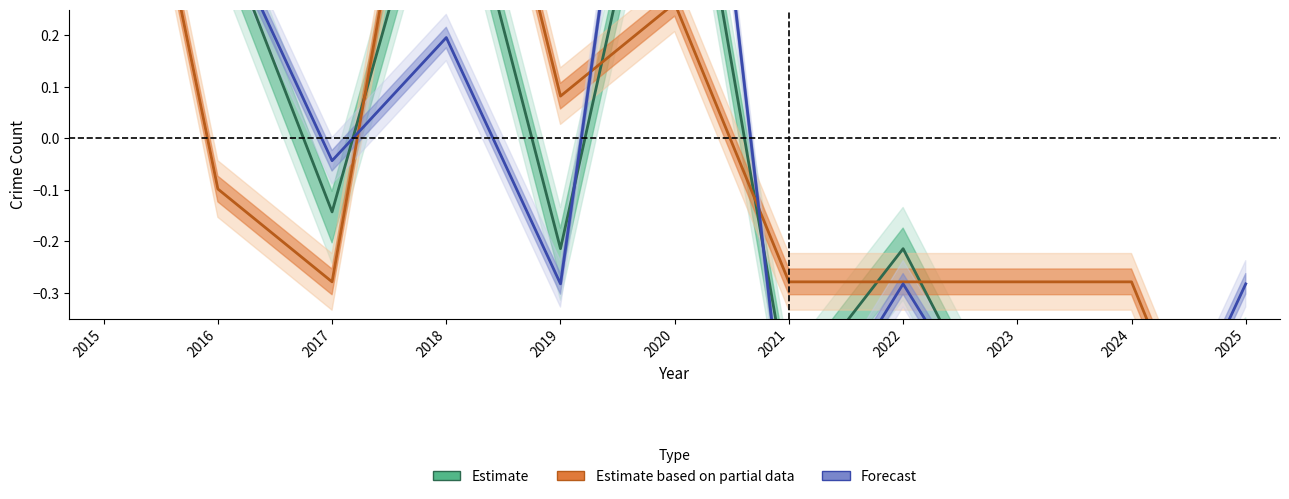

The value of Estimate based on partial data at 2019 is 0.1. True or false?

False